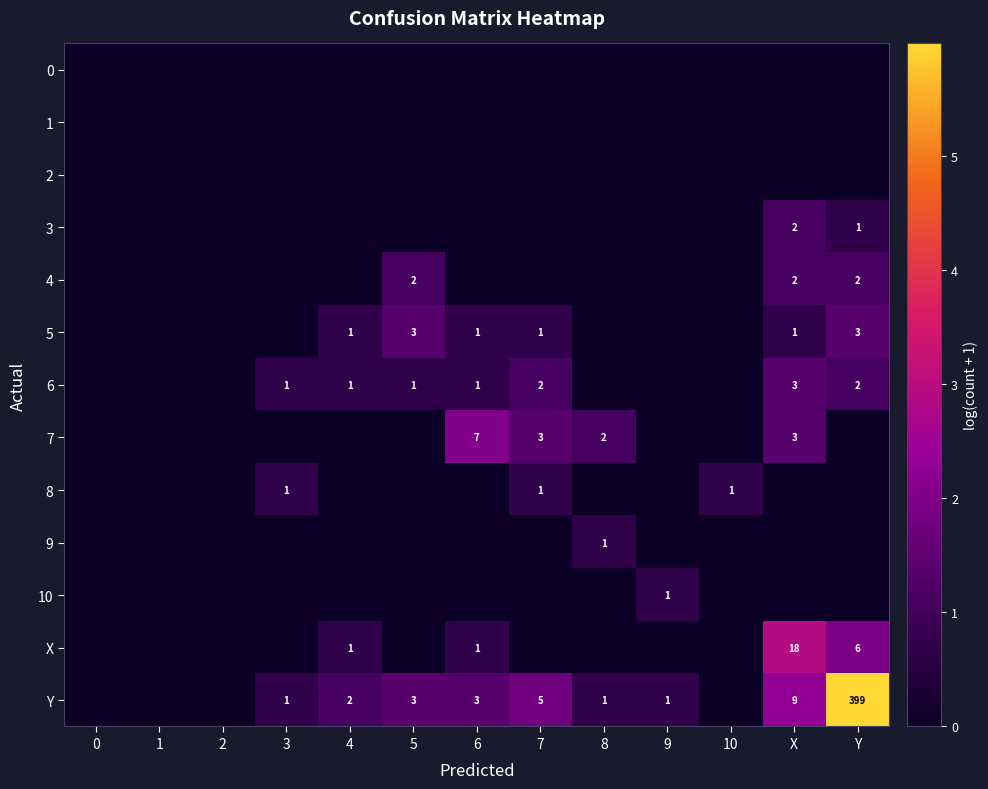

True or false: 7 has a value of 12 at 6.

False